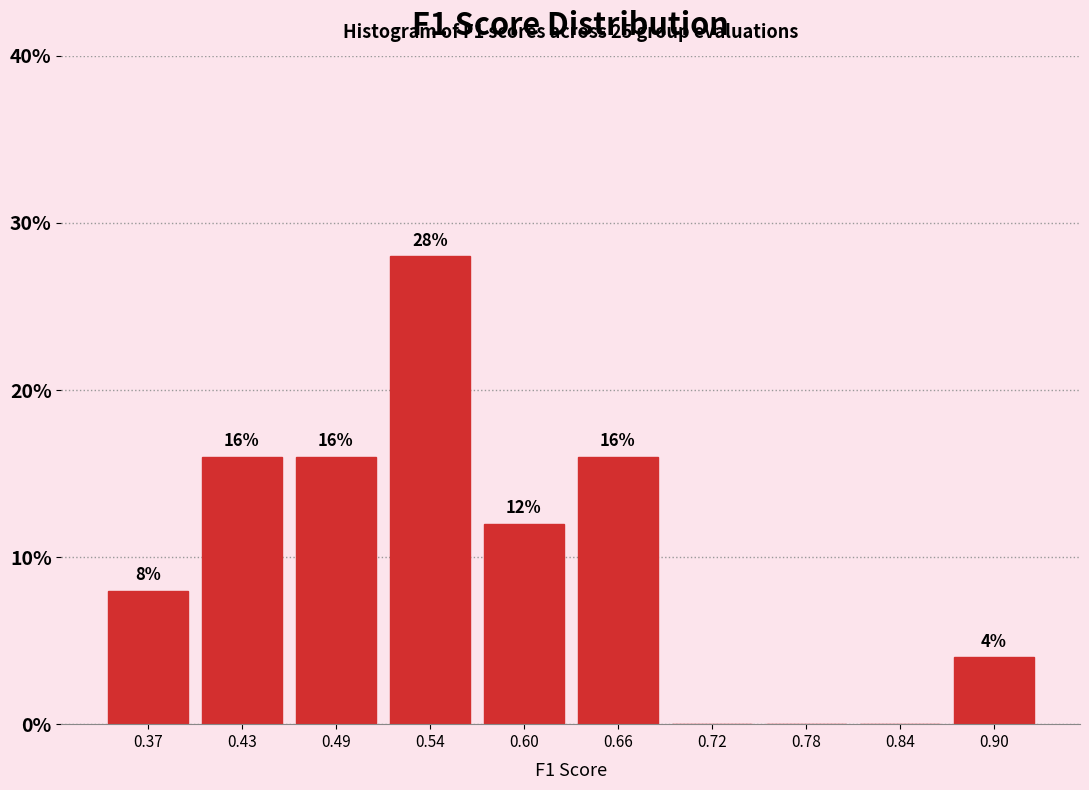

Over which range of the x-axis is the bar tallest?

0.51 to 0.57